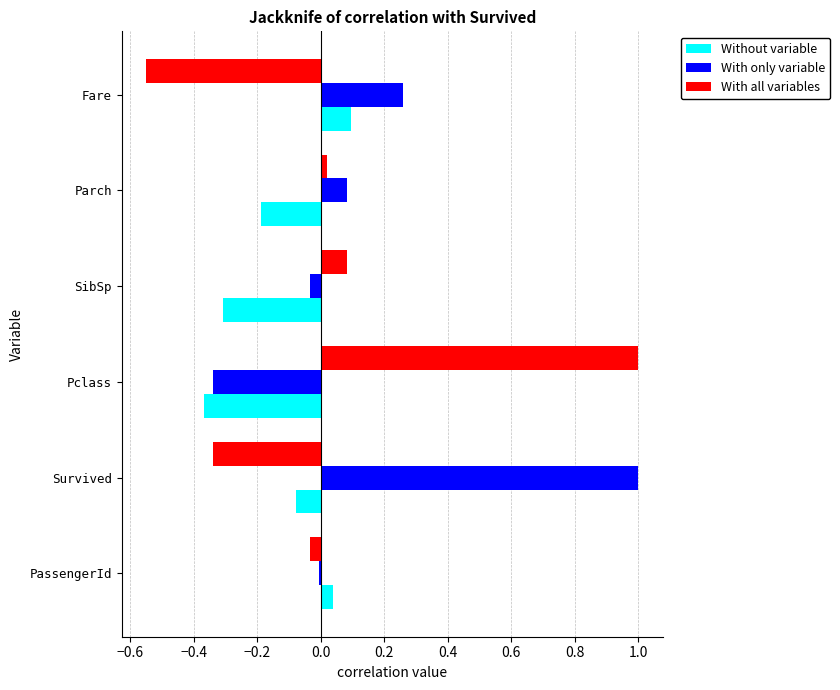

Which series has the largest range (max minus min)?

With all variables